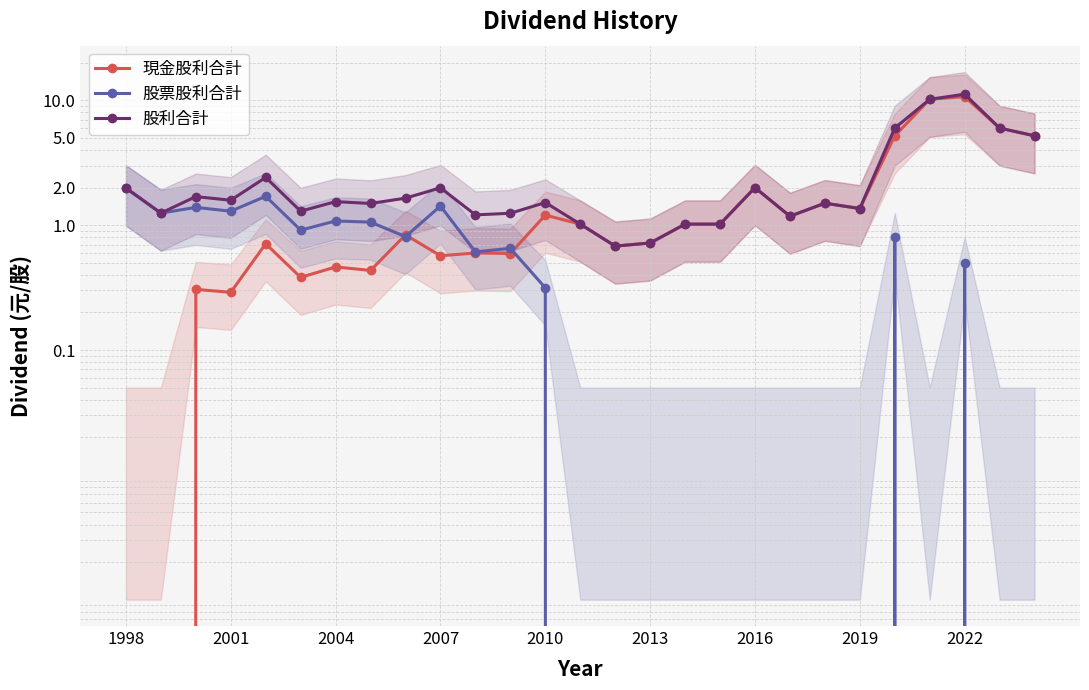

Rank the series by their maximum value, from highest to lowest.

股利合計, 現金股利合計, 股票股利合計